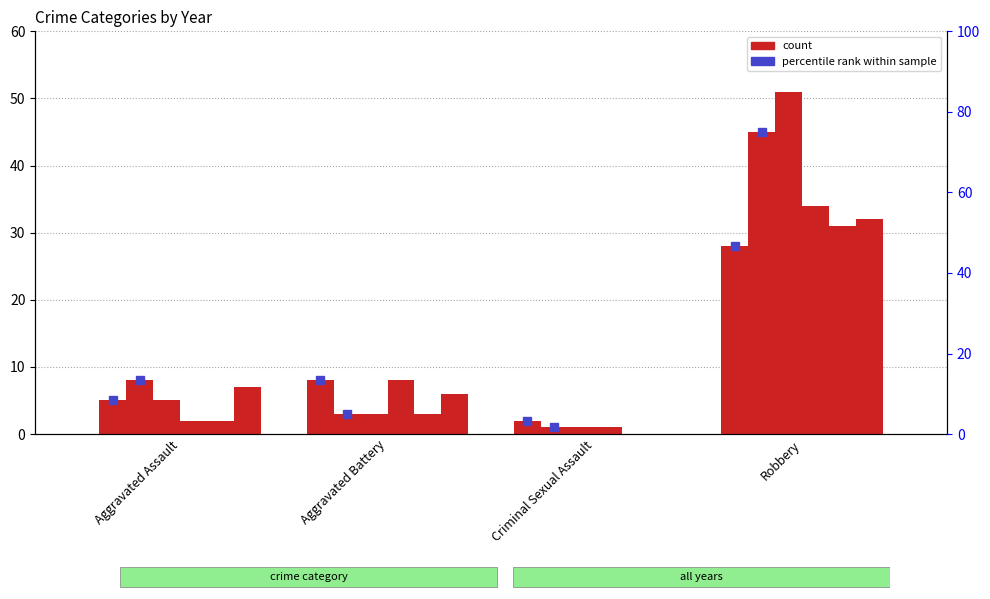

At how many categories does at least one series exceed 14?

1